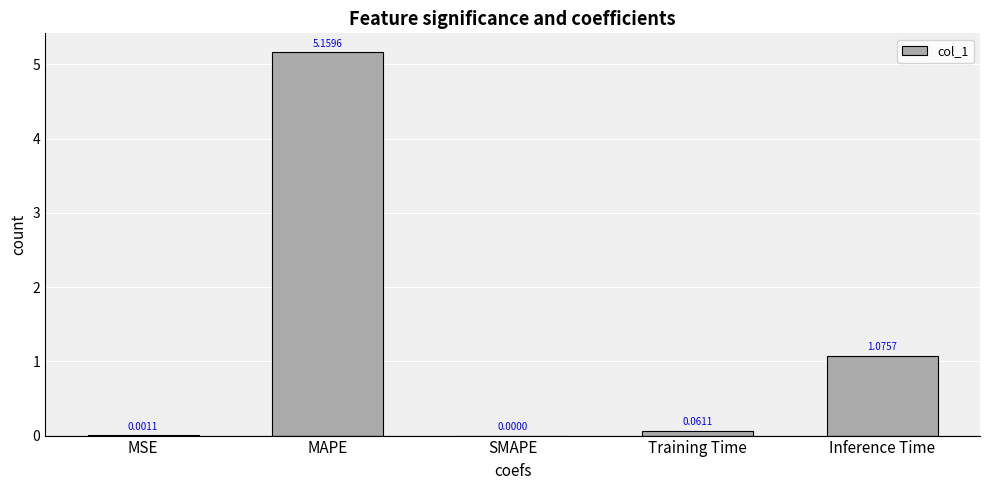

Does the chart contain stacked bars?

No